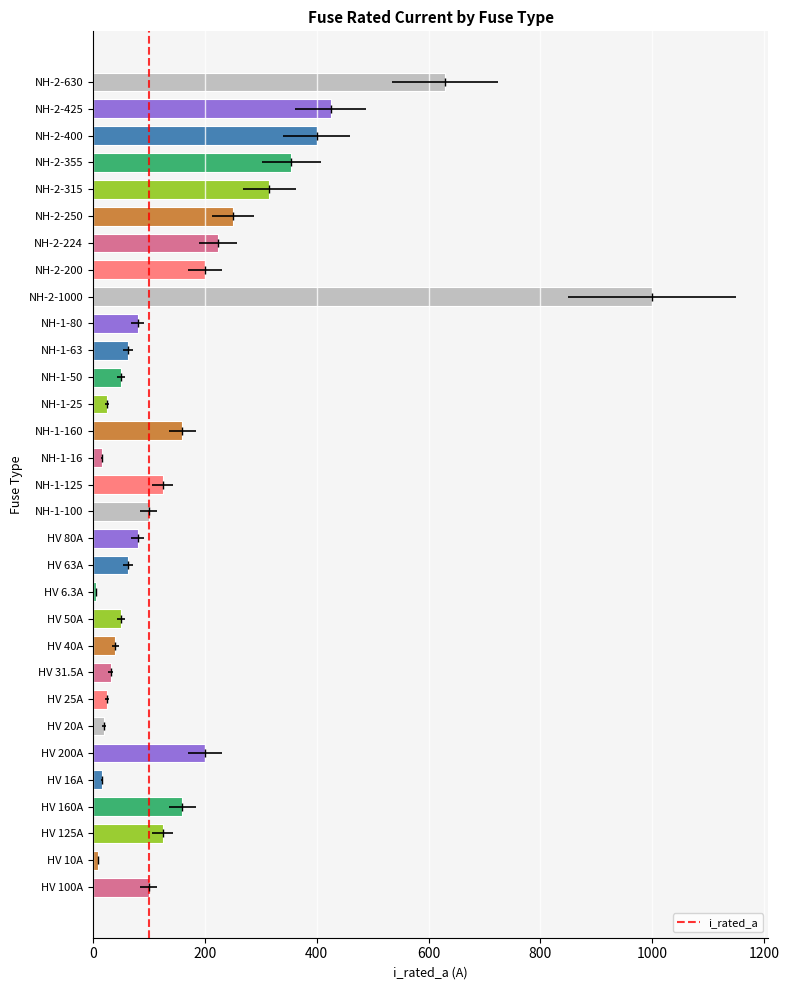

What is the change in value from HV 160A to NH-1-25?

-135.0